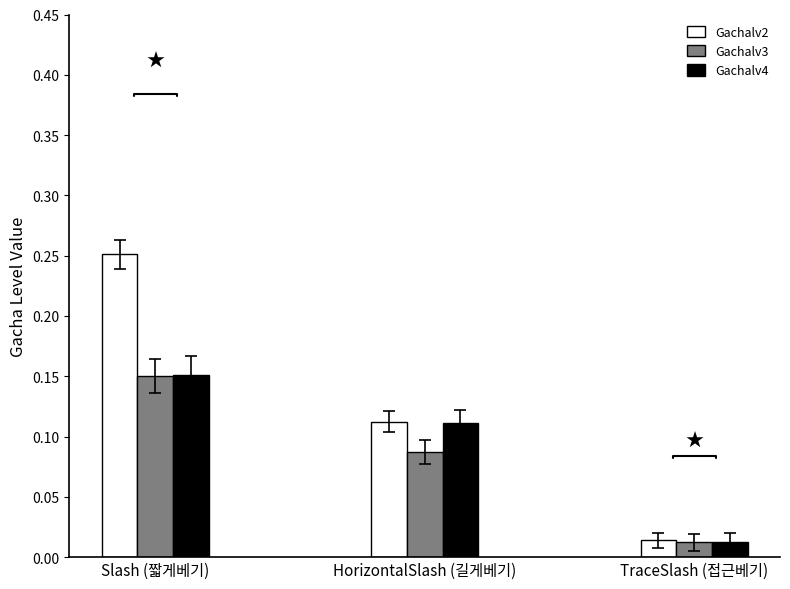

What is the total value across all series at Slash (짧게베기)?

0.6